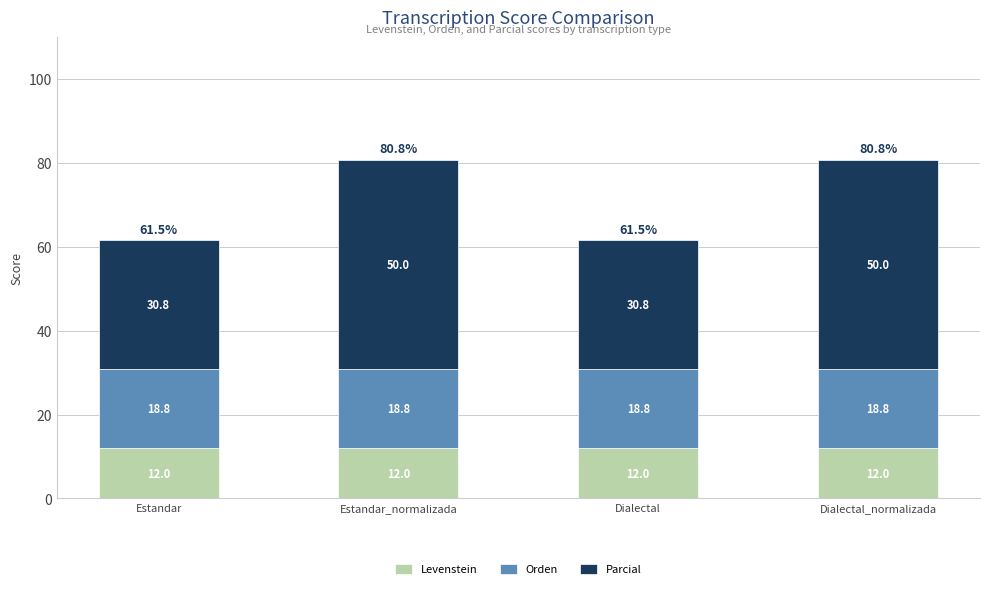

Reading right to left, what are the values for Levenstein?

12.0	12.0	12.0	12.0